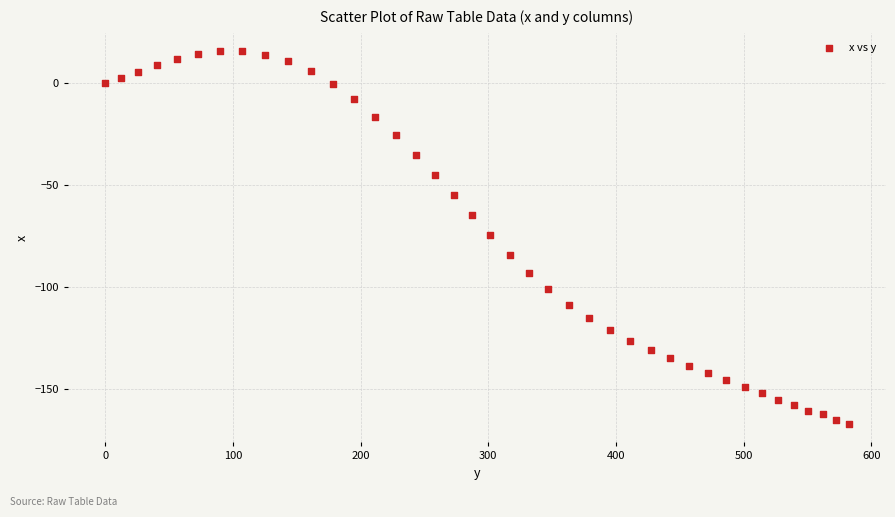

What is the range of Y values (max minus min)?

182.8